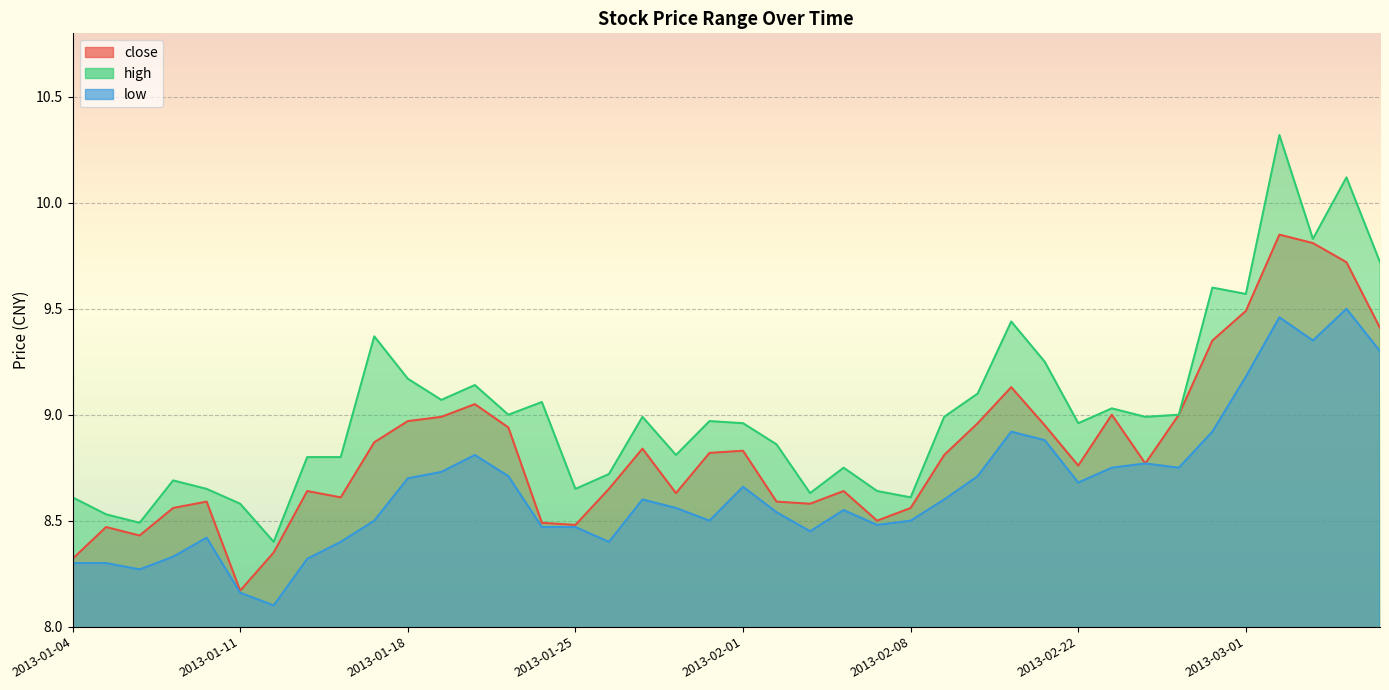

How many lines are shown in the chart?

3